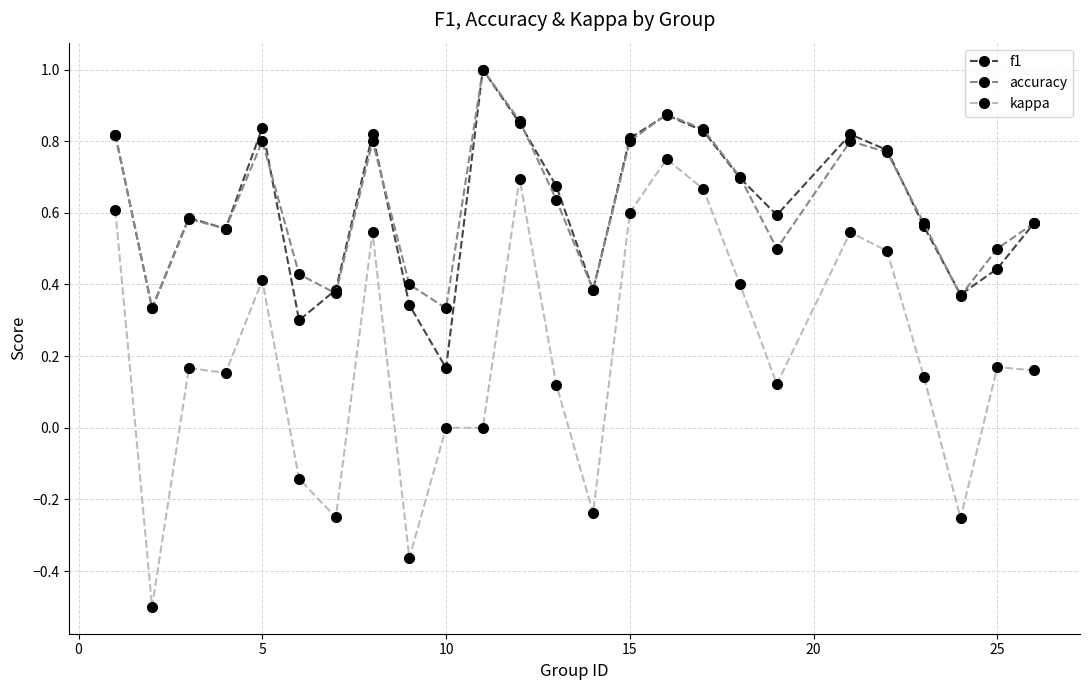

How many interior local valleys does the accuracy series have?

7